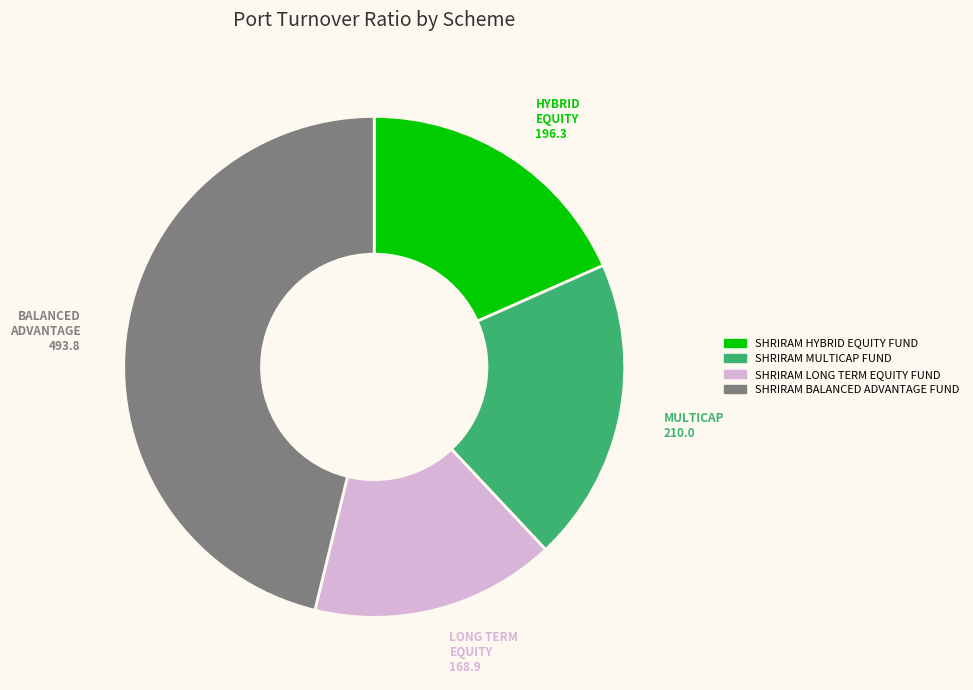

Is SHRIRAM BALANCED ADVANTAGE FUND the majority of the pie?

No